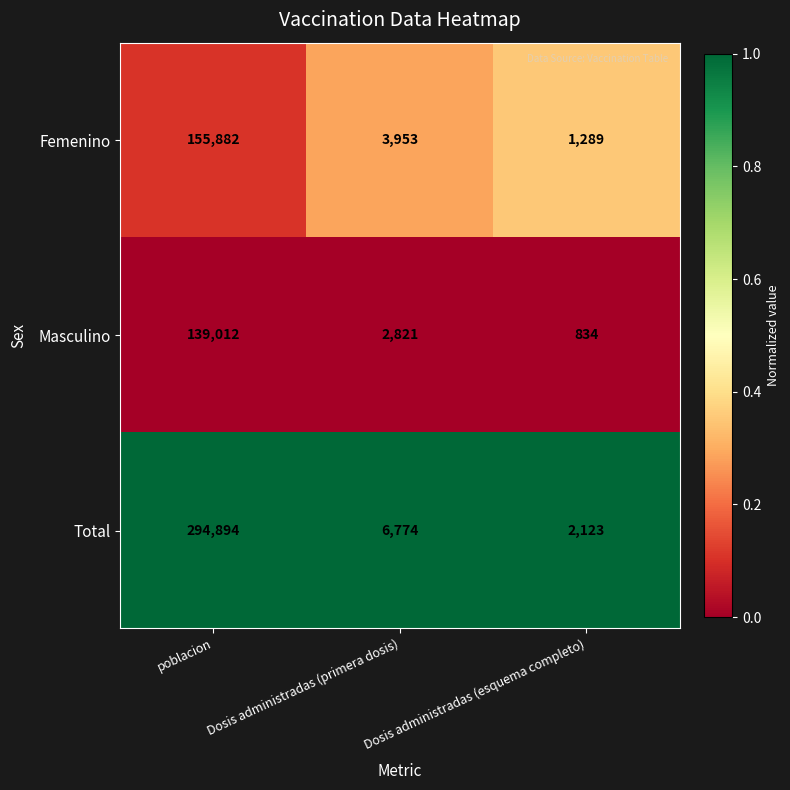

At which category is the sum across all series the highest?

poblacion